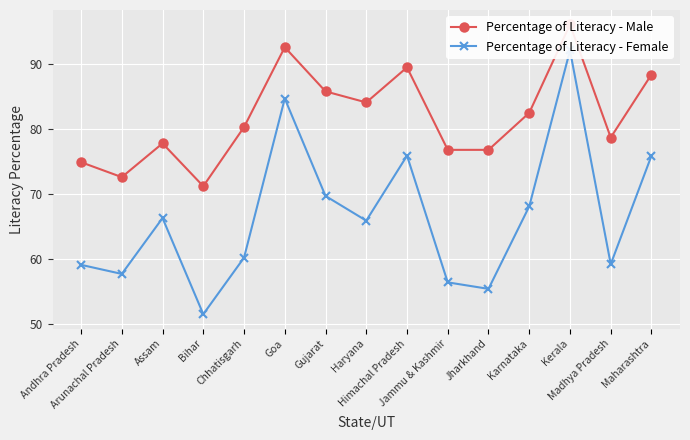

Reading left to right, transcribe all the data shown in this chart.

Percentage of Literacy - Male: 74.9	72.6	77.8	71.2	80.3	92.6	85.8	84.1	89.5	76.8	76.8	82.5	96.1	78.7	88.4
Percentage of Literacy - Female: 59.1	57.7	66.3	51.5	60.2	84.7	69.7	65.9	75.9	56.4	55.4	68.1	92.1	59.2	75.9